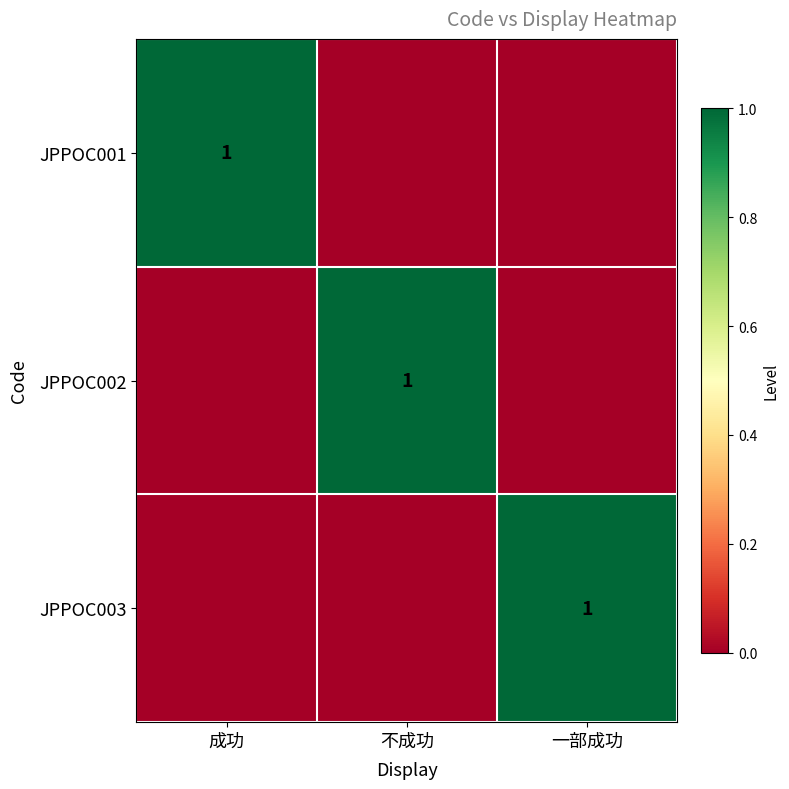

Is it true that JPPOC001 equals 2 at 成功?

False